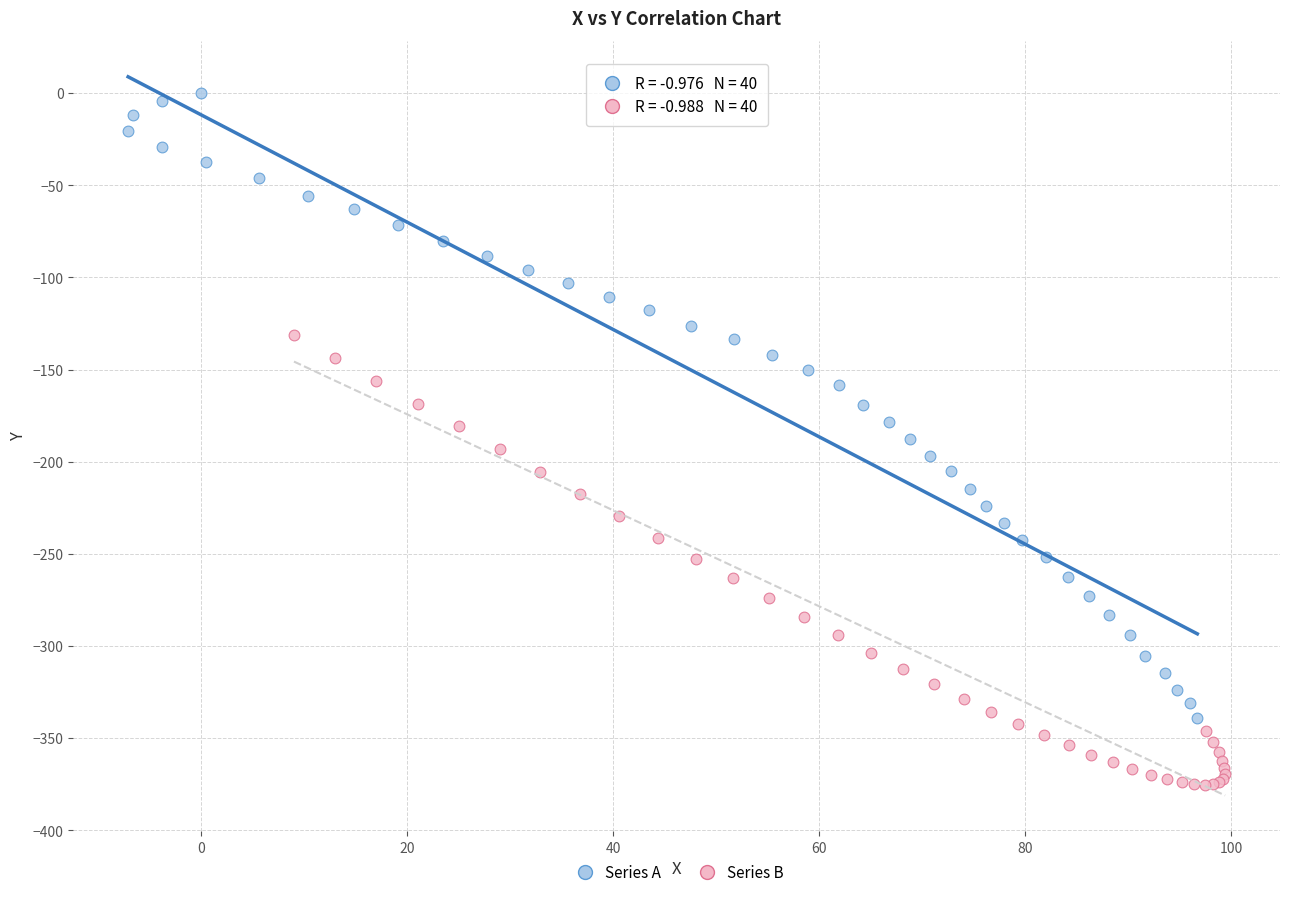

Which series reaches the maximum Y coordinate?

Series A